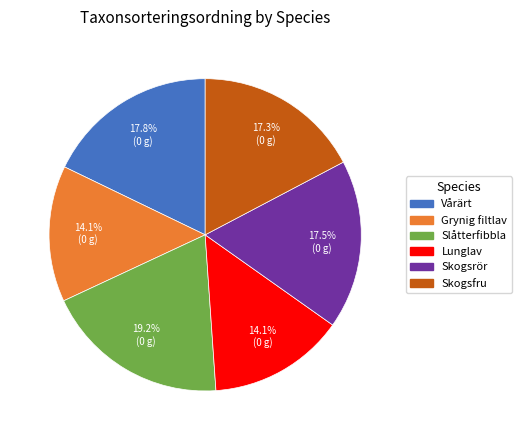

Which slice is the largest?

Slåtterfibbla